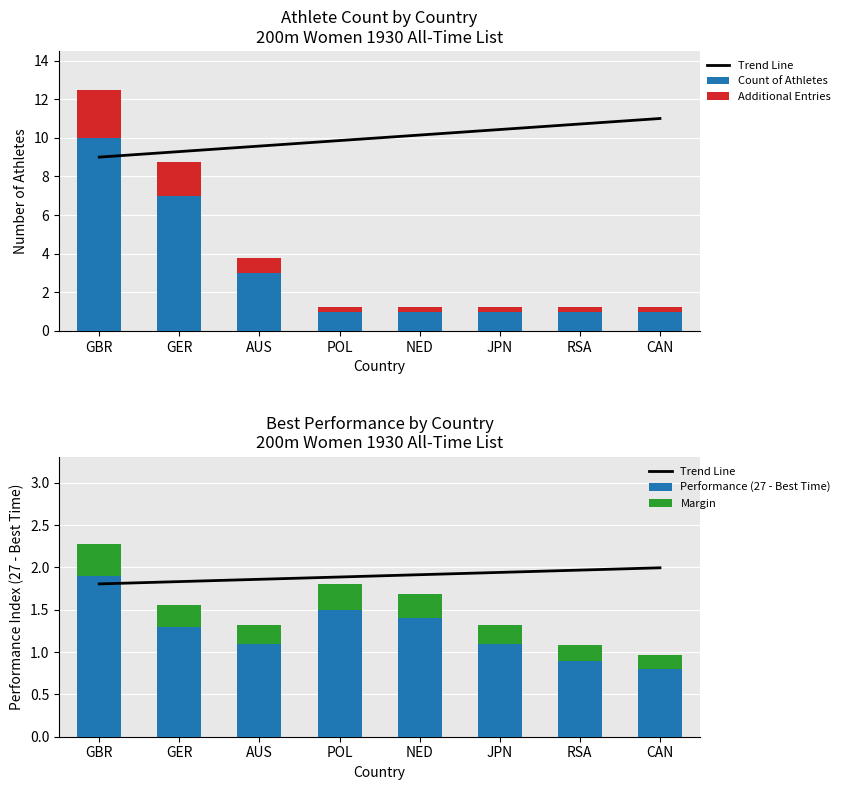

At which category is the sum across all series the highest?

GBR